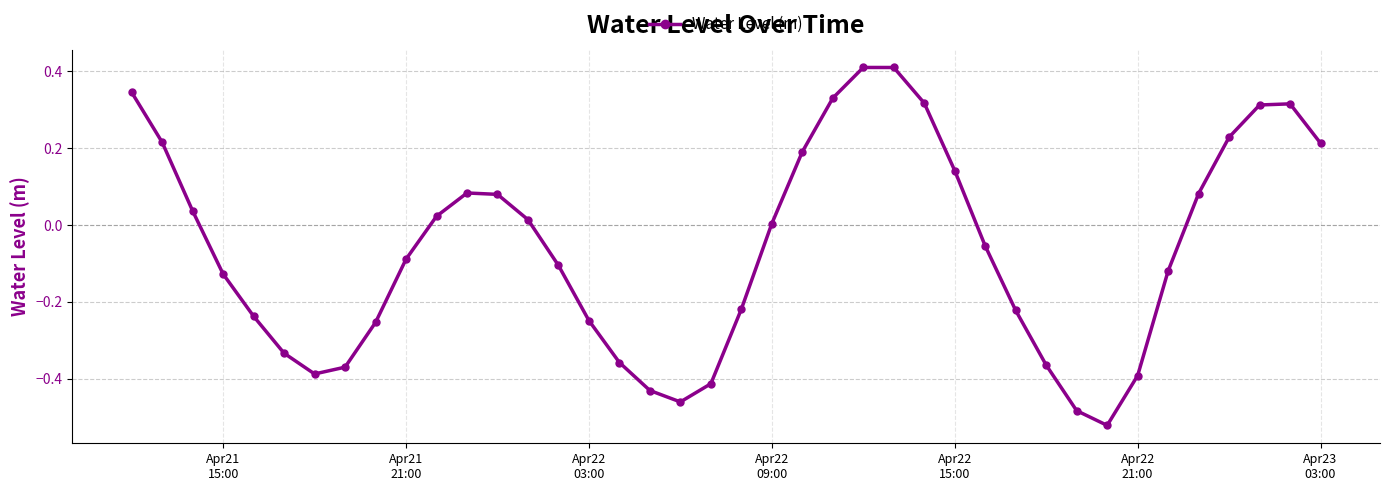

What is the difference between the second highest and second lowest values?

0.9